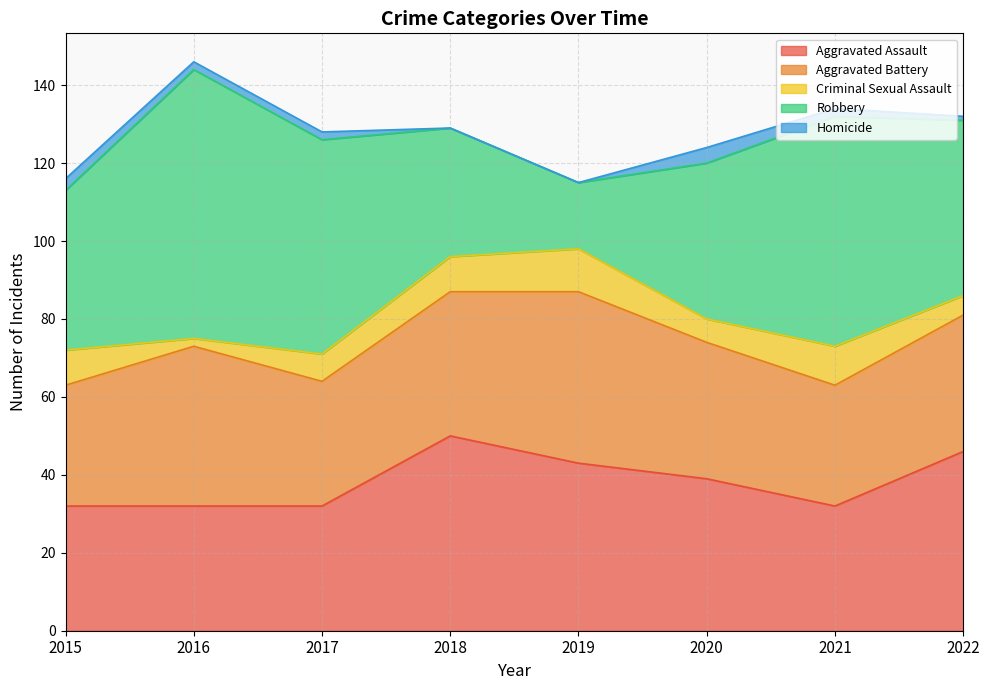

At which label does Aggravated Battery first exceed 35?

2016